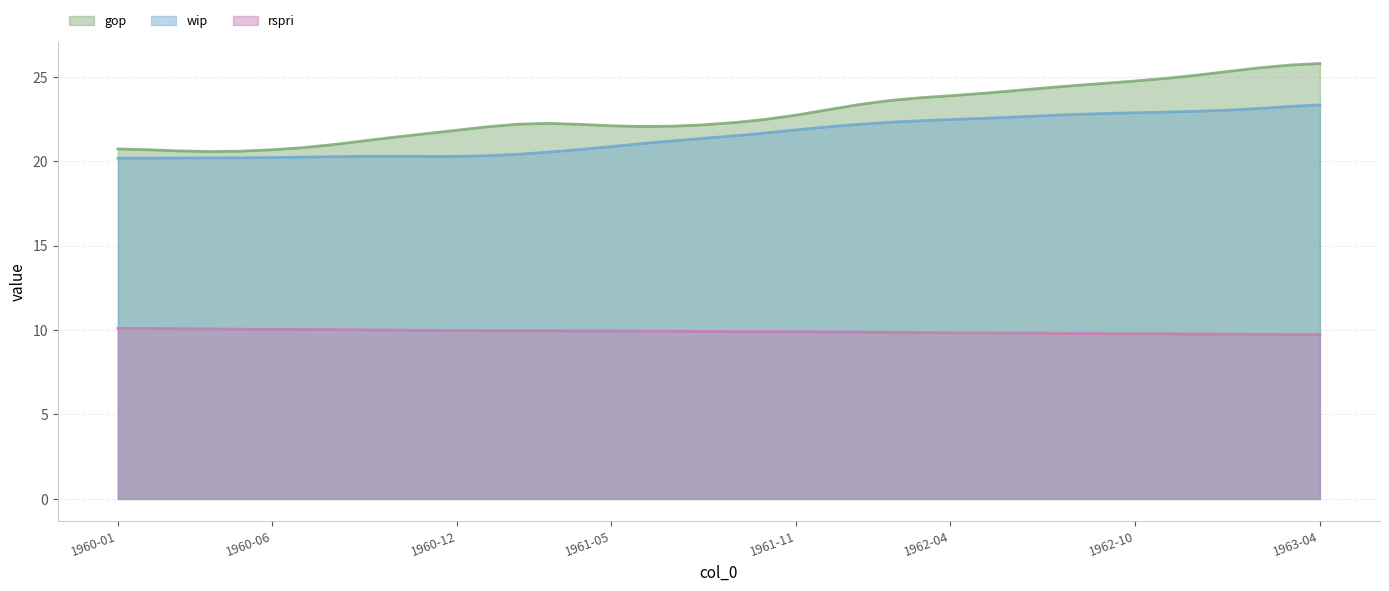

How many lines are shown in the chart?

3